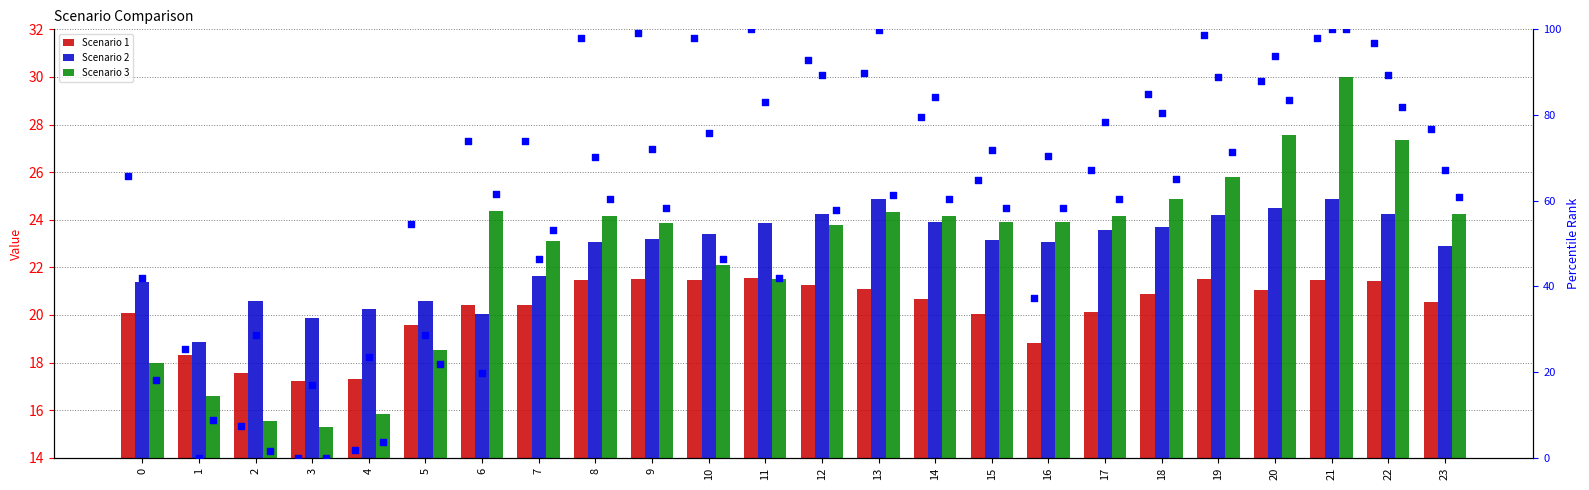

Which series has the widest spread of Y values?

Scenario 1 (percentile)